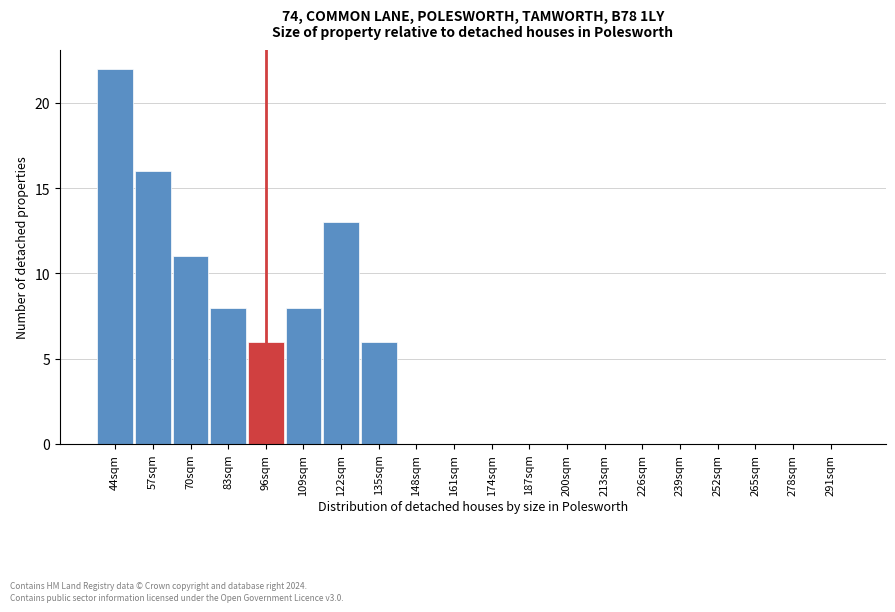

Reading left to right, what are all the values shown in this chart?

44sqm=22	57sqm=16	70sqm=11	83sqm=8	96sqm=6	109sqm=8	122sqm=13	135sqm=6	148sqm=0	161sqm=0	174sqm=0	187sqm=0	200sqm=0	213sqm=0	226sqm=0	239sqm=0	252sqm=0	265sqm=0	278sqm=0	291sqm=0